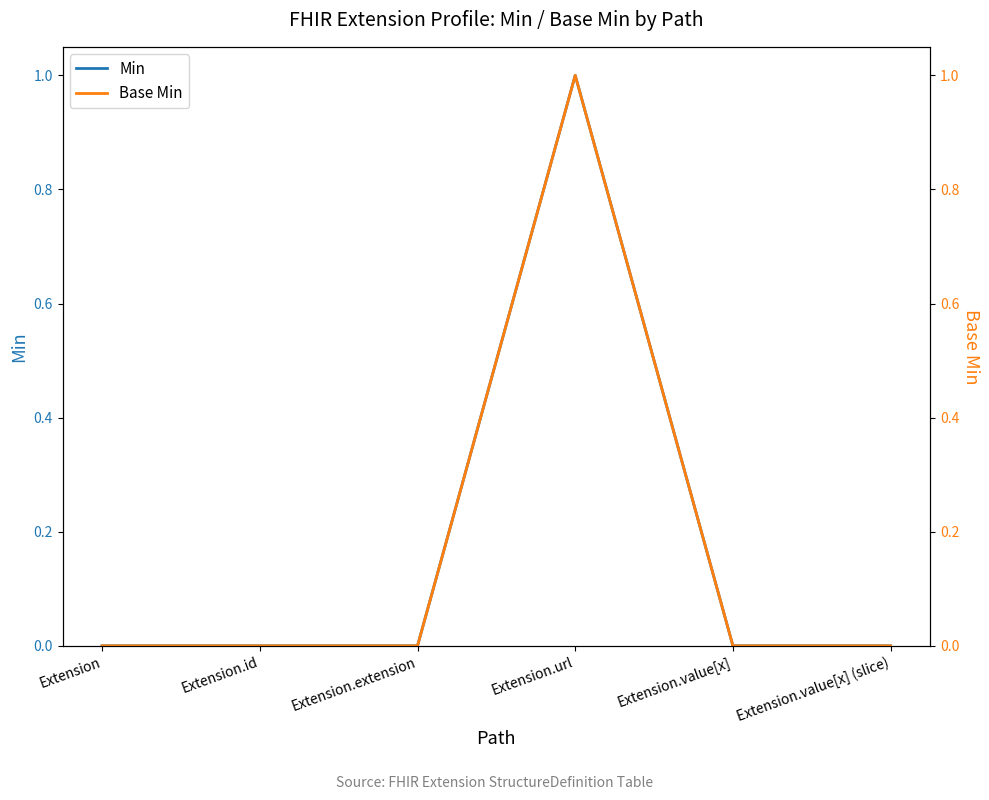

Does the chart have visible grid lines?

No